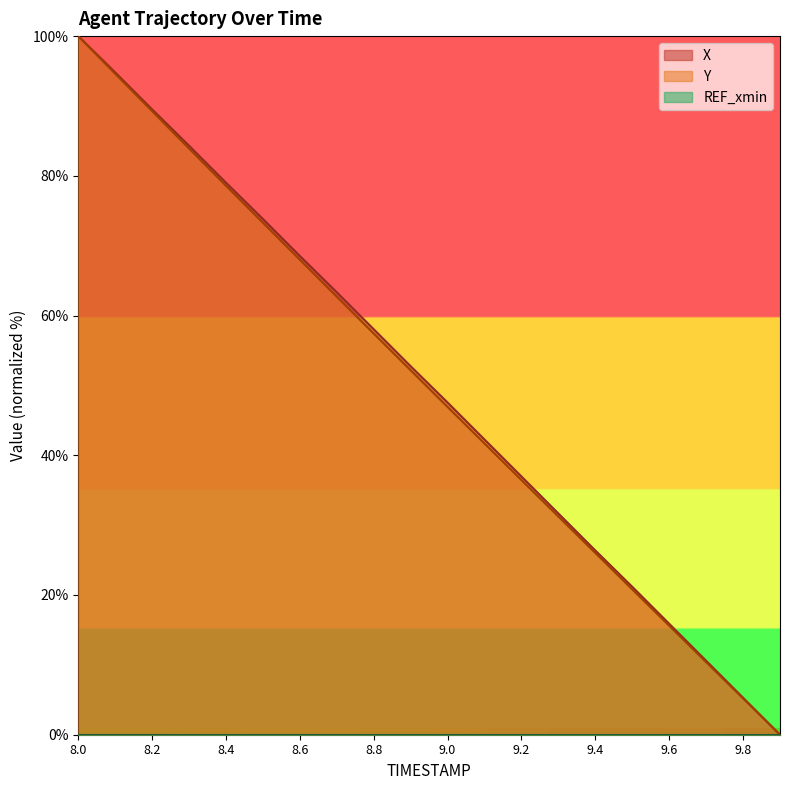

Reading left to right, extract all data points from this chart.

X: 8.0=100.0	8.1=94.8	8.2=89.5	8.3=84.3	8.4=79.0	8.5=73.8	8.6=68.5	8.7=63.3	8.8=58.0	8.9=52.7	9.0=47.5	9.1=42.3	9.2=37.0	9.3=31.7	9.4=26.4	9.5=21.2	9.6=15.9	9.7=10.6	9.8=5.3	9.9=0.0
Y: 8.0=100.0	8.1=94.6	8.2=89.3	8.3=83.9	8.4=78.6	8.5=73.3	8.6=68.0	8.7=62.7	8.8=57.4	8.9=52.2	9.0=46.9	9.1=41.7	9.2=36.4	9.3=31.2	9.4=26.0	9.5=20.8	9.6=15.6	9.7=10.4	9.8=5.2	9.9=0.0